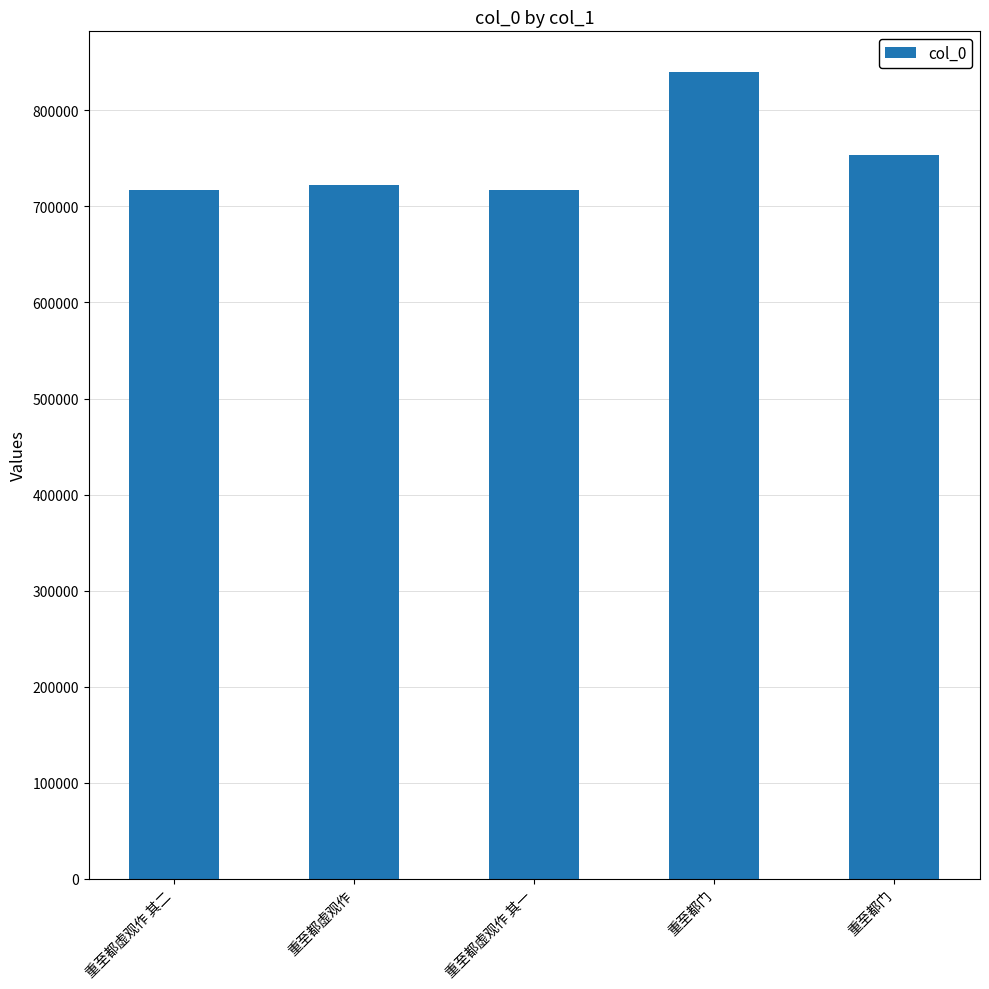

True or false: the data shows 754006 at 重至都门.

True